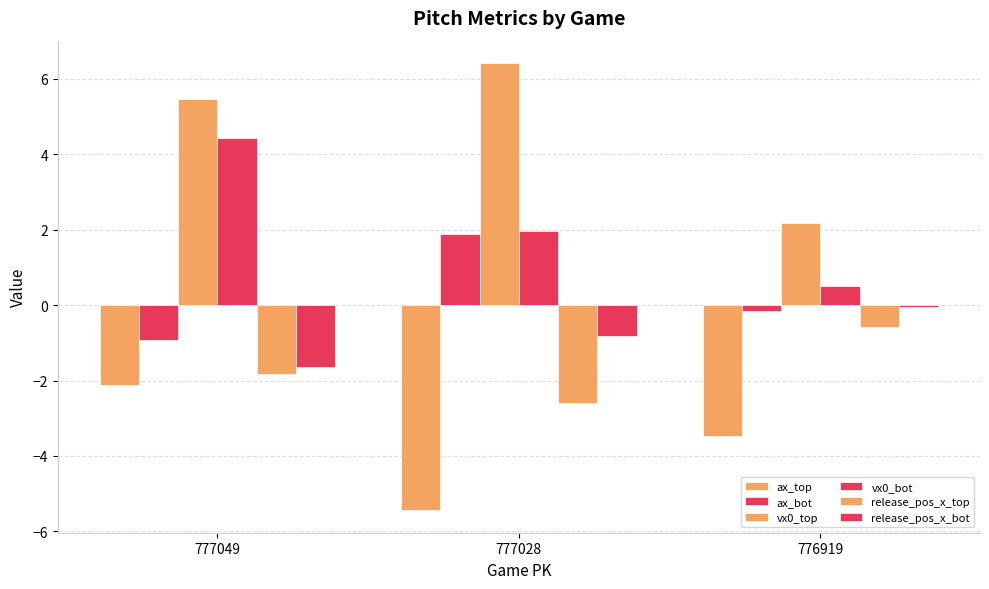

Is the value of vx0_bot at 776919 greater than the value of ax_bot at 777028?

No